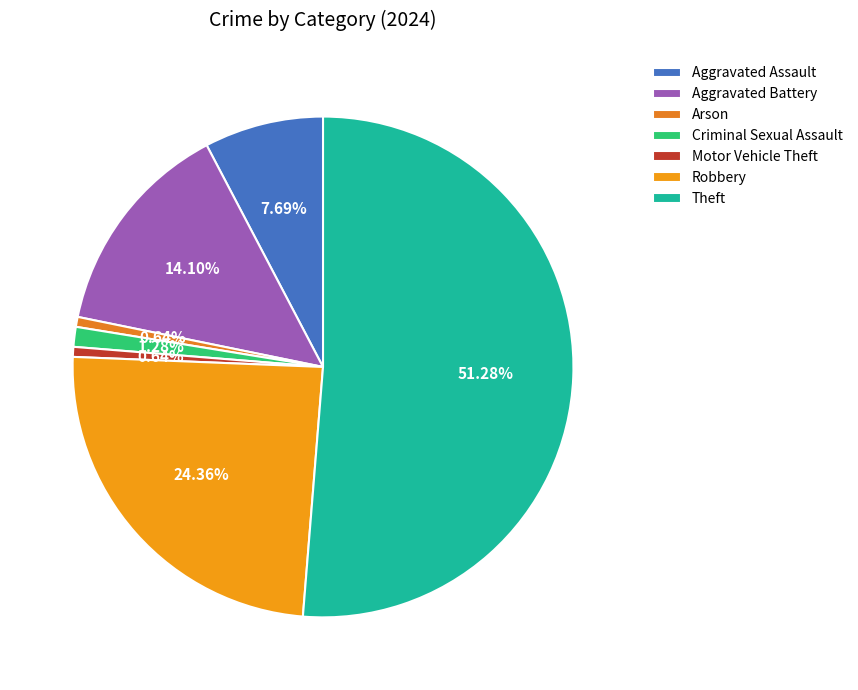

How many segments does this pie chart have?

7